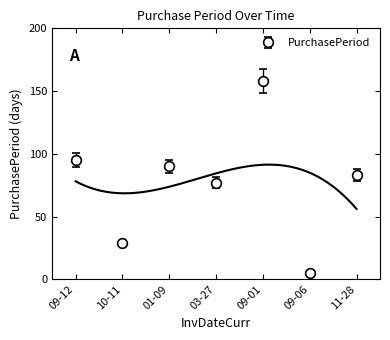

What is the highest value of the PurchasePeriod series?

158